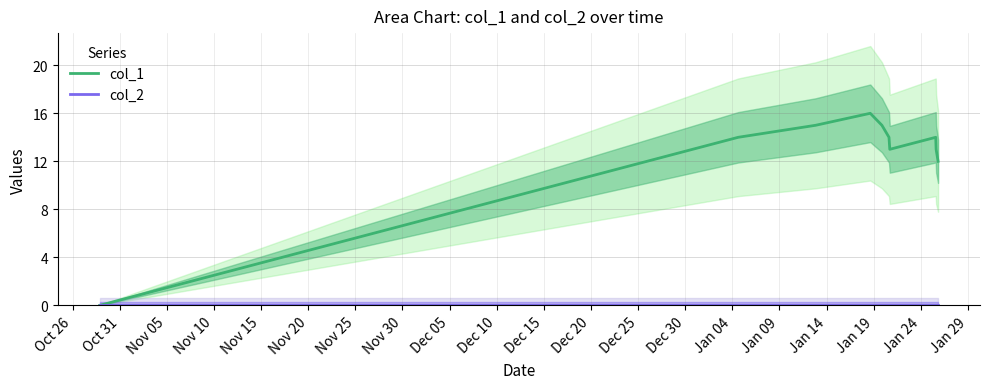

True or false: col_1 and col_2 cross at least once.

False